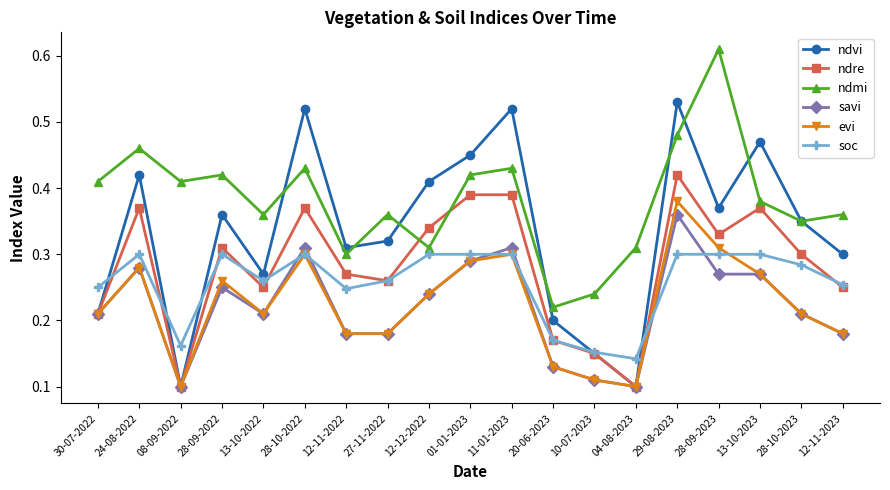

What is the label of the 14th point from the right?

28-10-2022